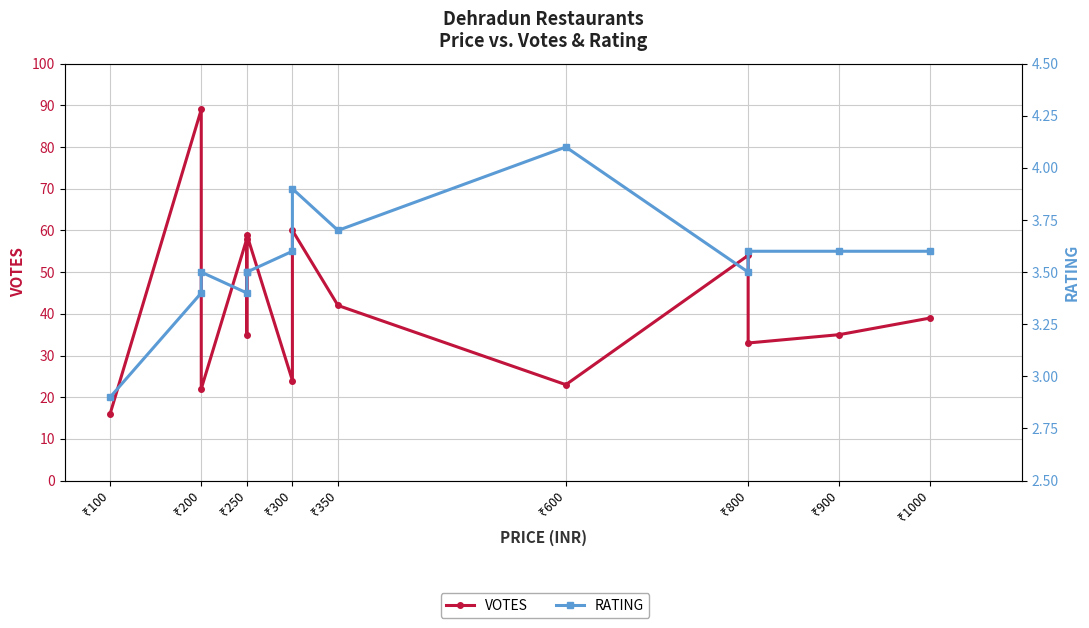

At which category is the sum across all series the highest?

₹200